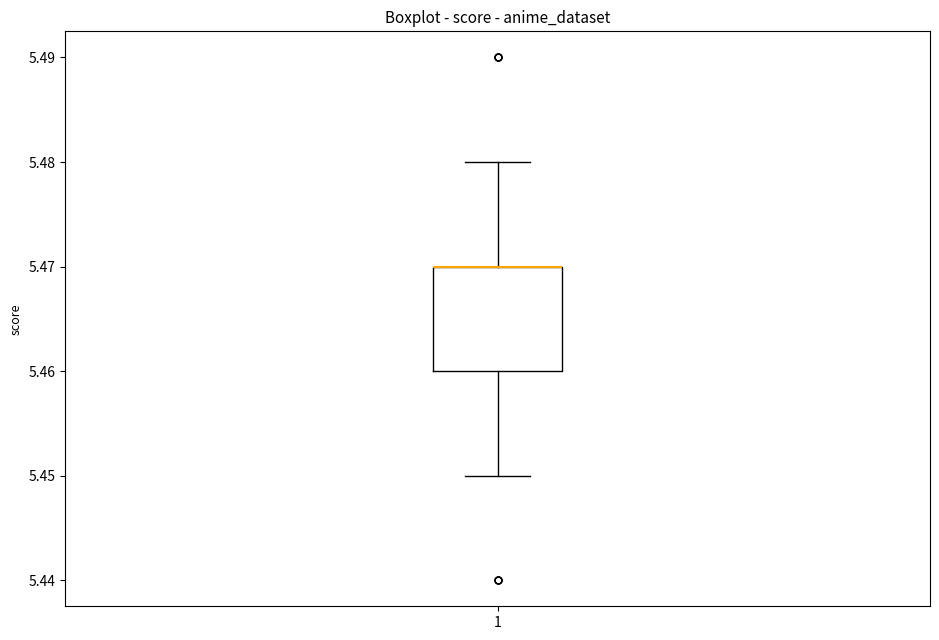

Read this box plot against the y-axis: the position of the median line, the range covered by the box, and the ends of both whiskers. The values are not printed on the chart, so give them approximately, as read against the axis.

median 5.47 (drawn on the box's upper edge), box 5.46 to 5.47, whiskers 5.45 to 5.48